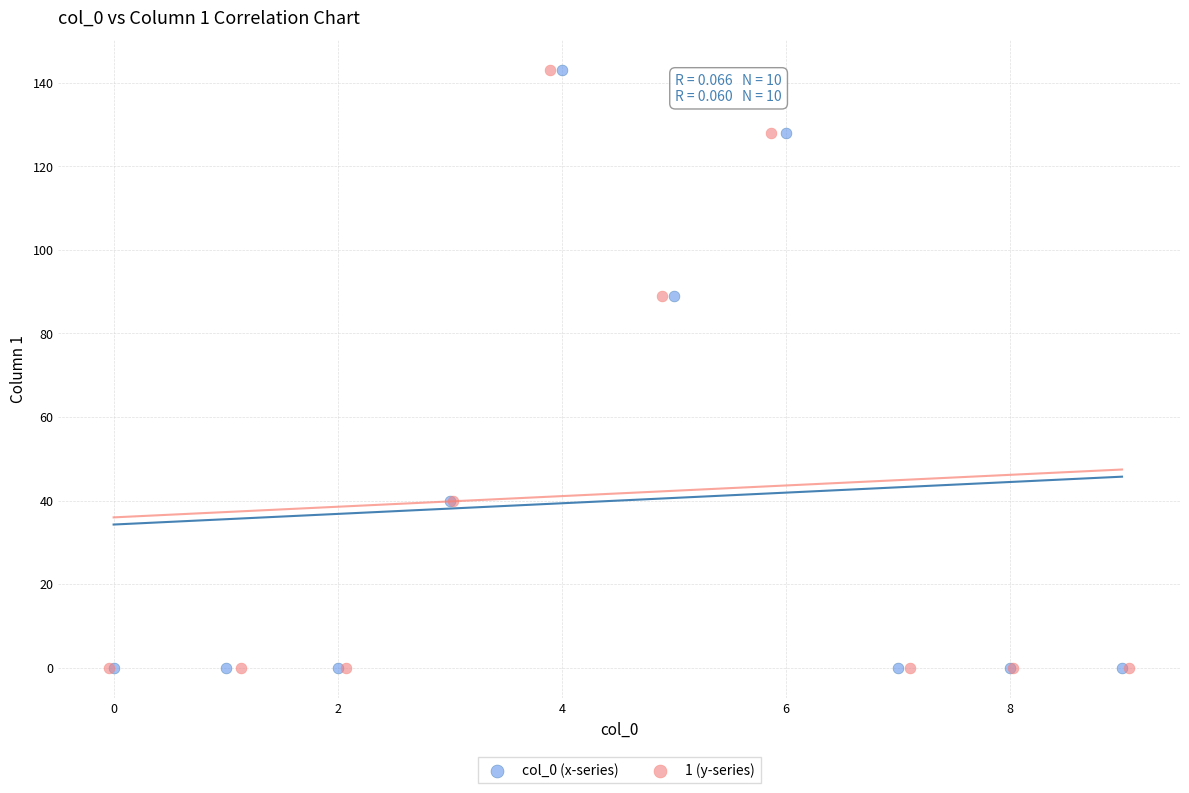

What are all the series names shown in the legend?

col_0 (x-series), 1 (y-series)